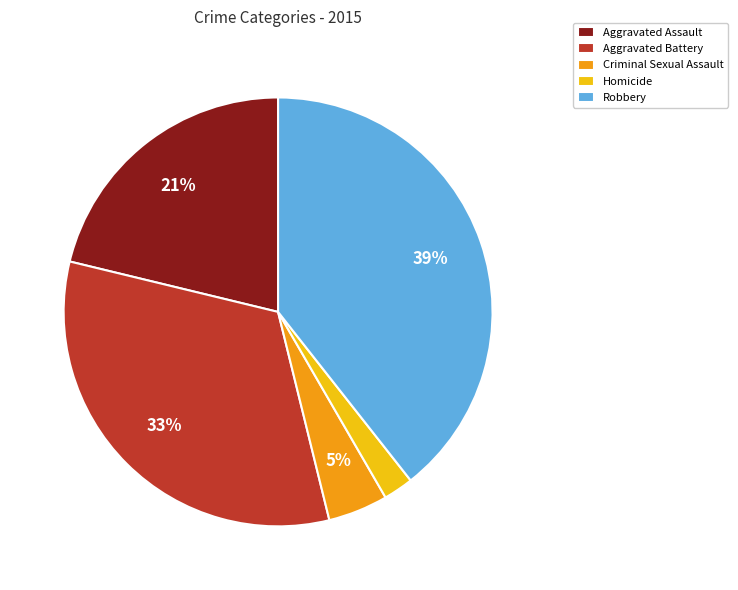

To the nearest percent, what percentage of the pie is Aggravated Battery?

33%